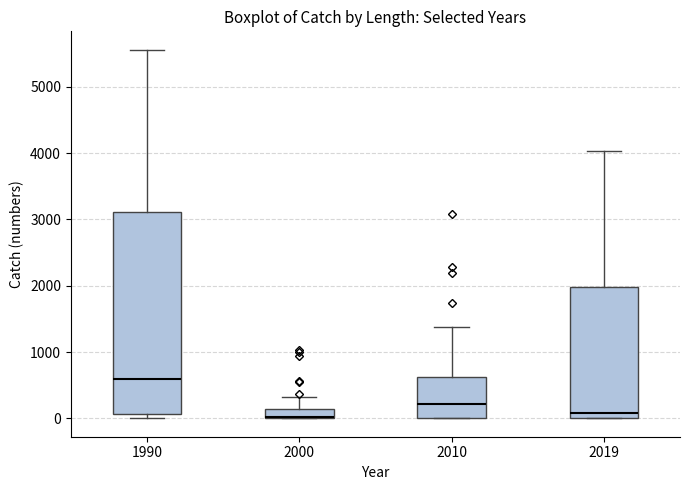

Which box is the tallest, from its lower edge to its upper edge?

1990